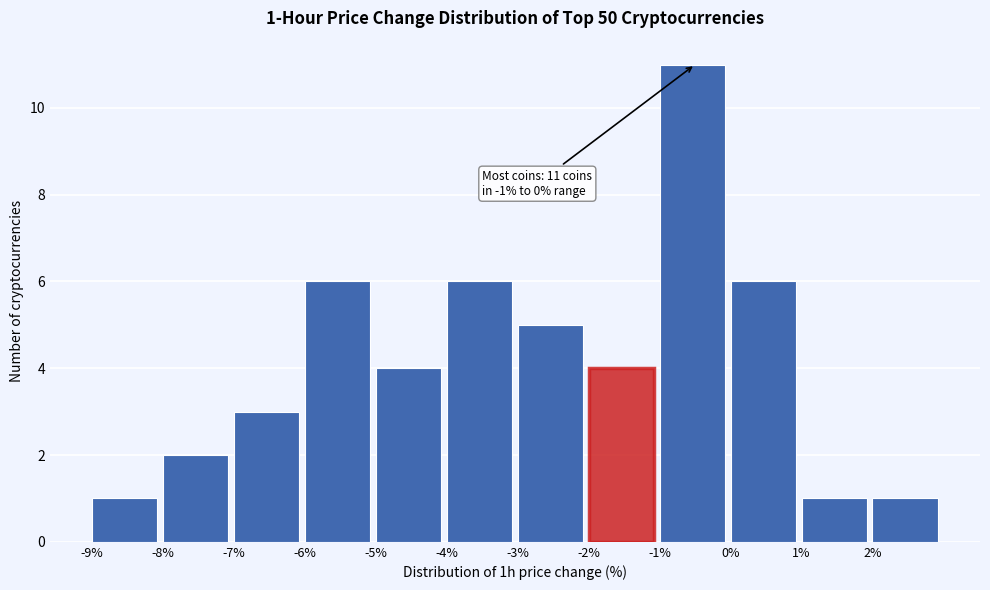

Which range on the x-axis has the tallest bar?

-1 to 0